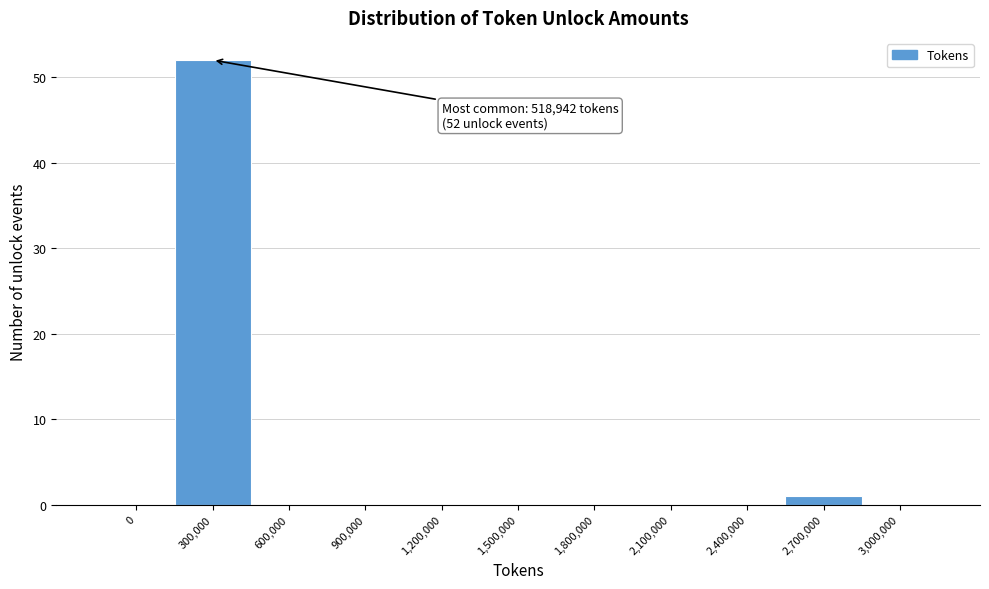

Reading left to right, list all the values displayed in this chart.

0=0	300,000=52	600,000=0	900,000=0	1,200,000=0	1,500,000=0	1,800,000=0	2,100,000=0	2,400,000=0	2,700,000=1	3,000,000=0